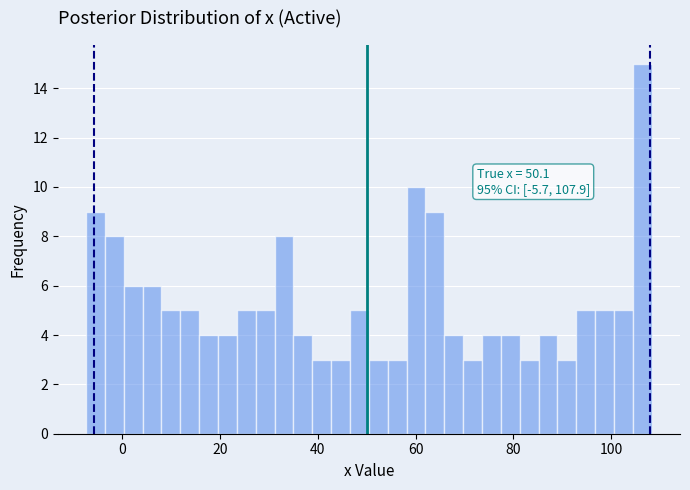

Read against the x-axis, roughly where is the centre of the tallest bar?

106